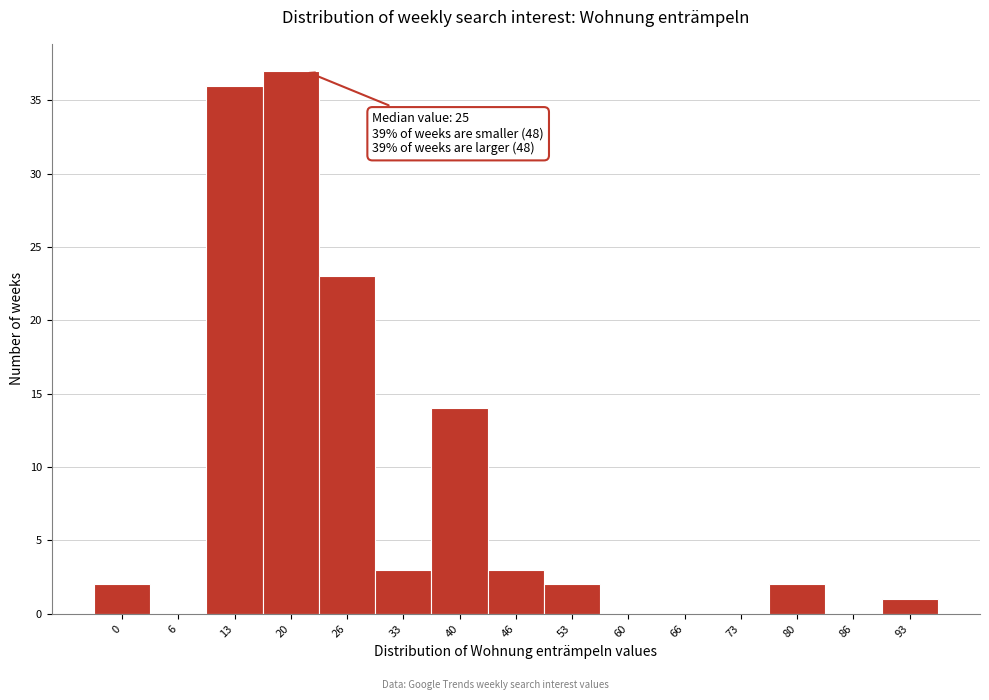

Reading left to right, transcribe all the data shown in this chart.

0=2	6=0	13=36	20=37	26=23	33=3	40=14	46=3	53=2	60=0	66=0	73=0	80=2	86=0	93=1